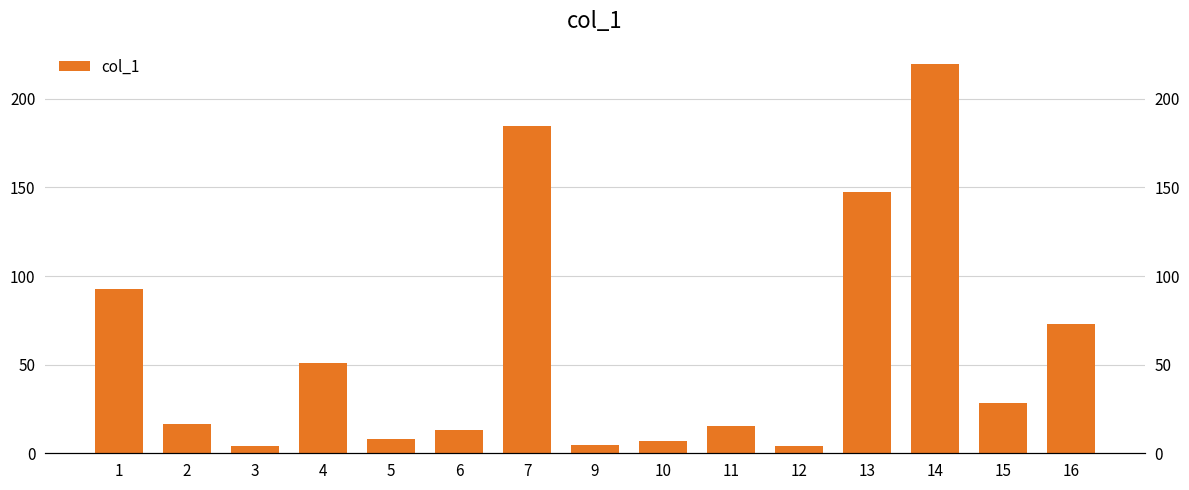

Where is the data nearest to the value 111?

1